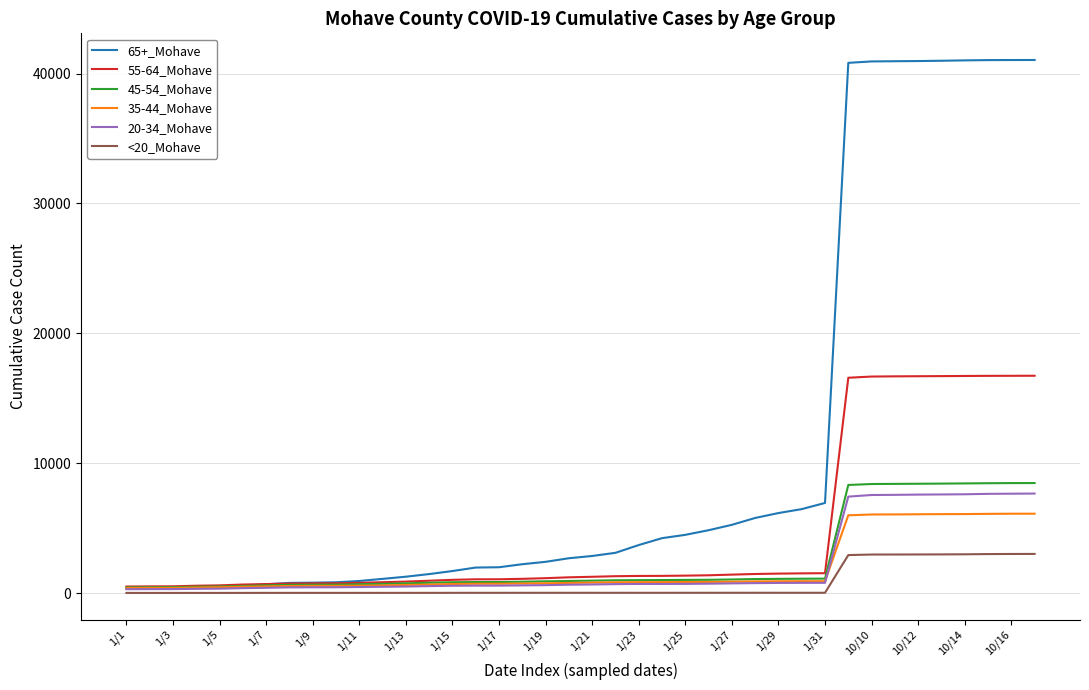

Which series has the largest range (max minus min)?

65+_Mohave